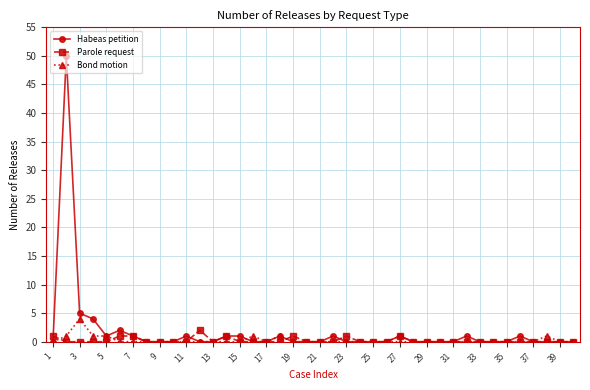

Where is Habeas petition nearest to the value 25?

3